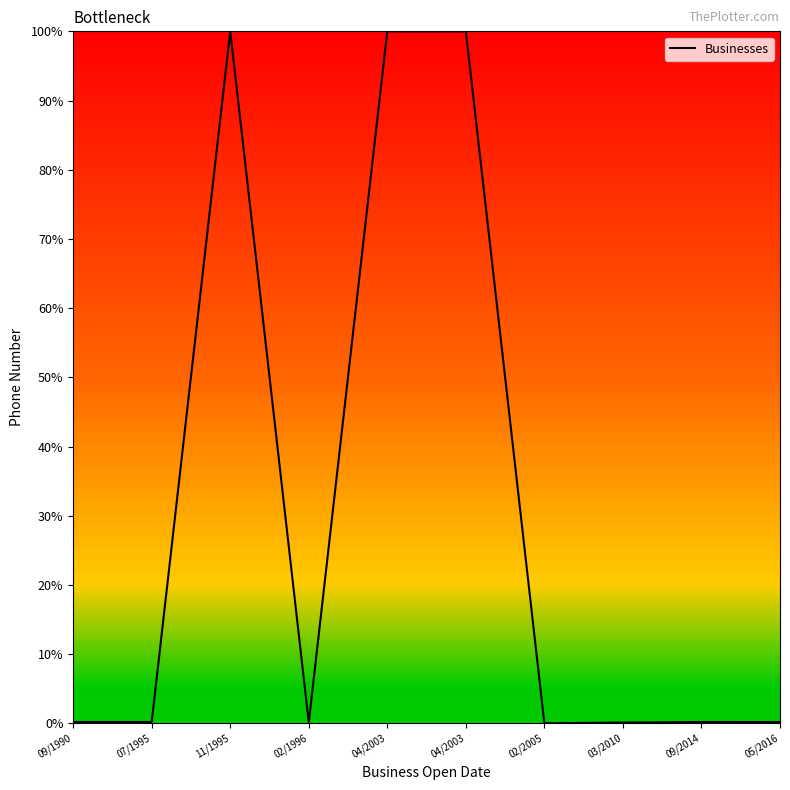

How many lines are shown in the chart?

1